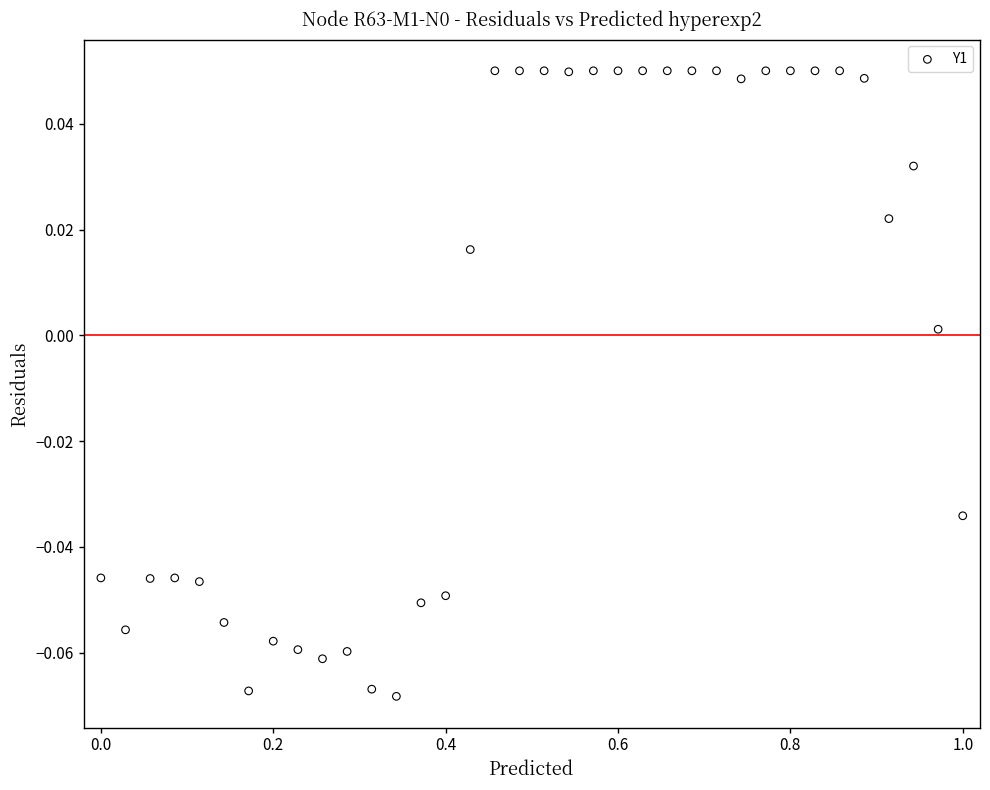

What is the range of X values (max minus min)?

1.0